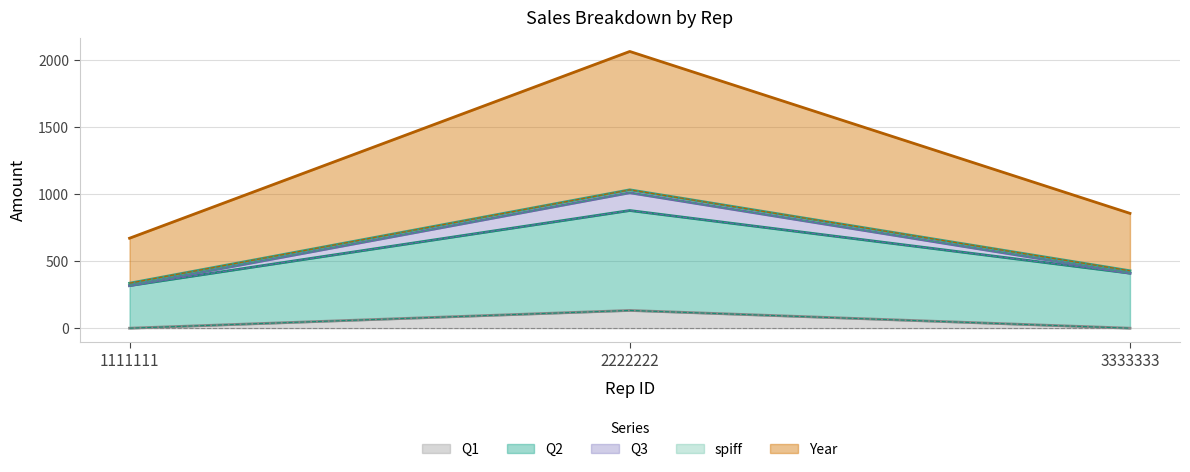

Which category has the highest value in the Q2 series?

2222222